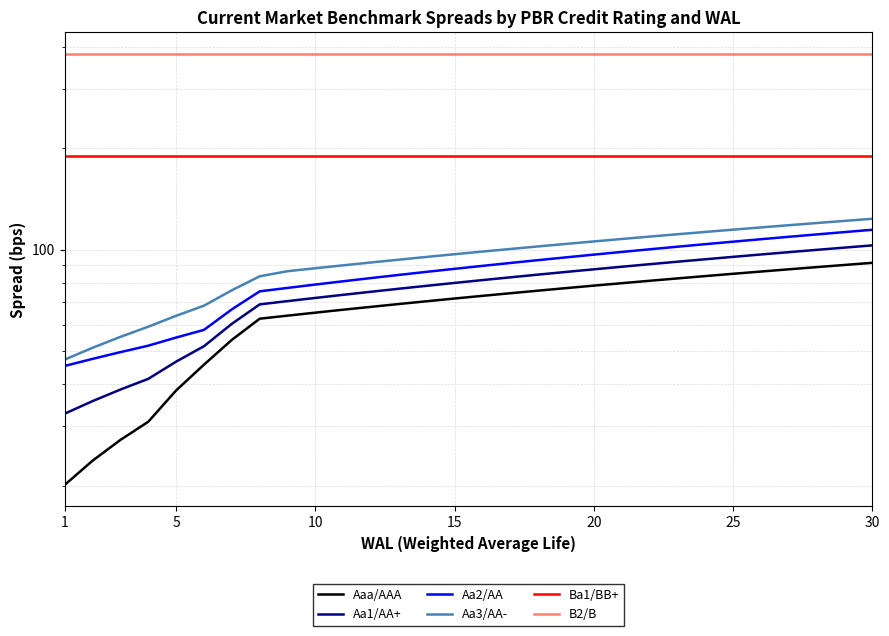

True or false: Aa2/AA and B2/B intersect in this chart.

False